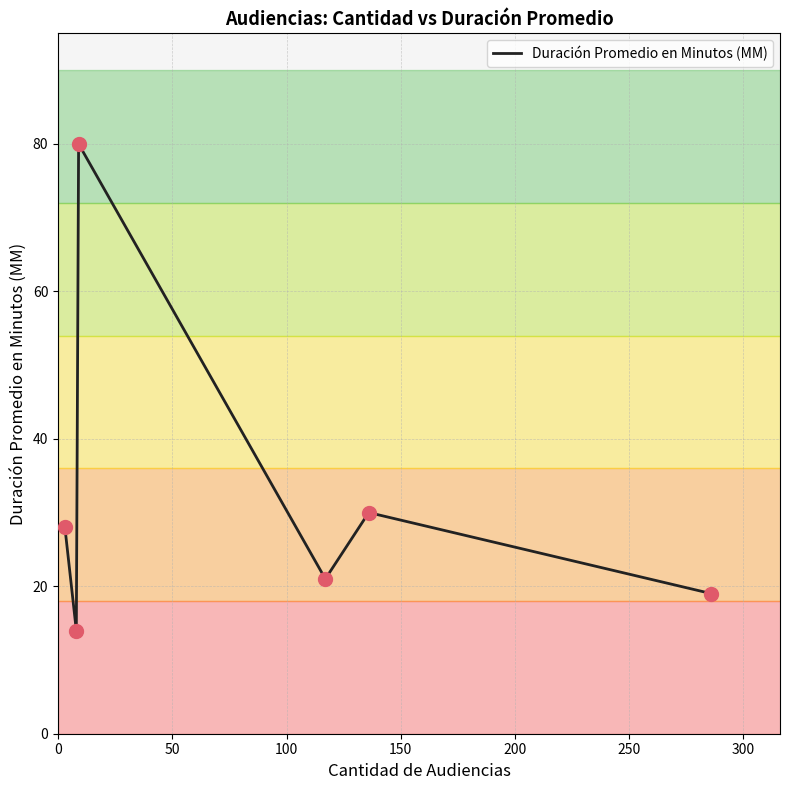

What is the sum of all values?

192